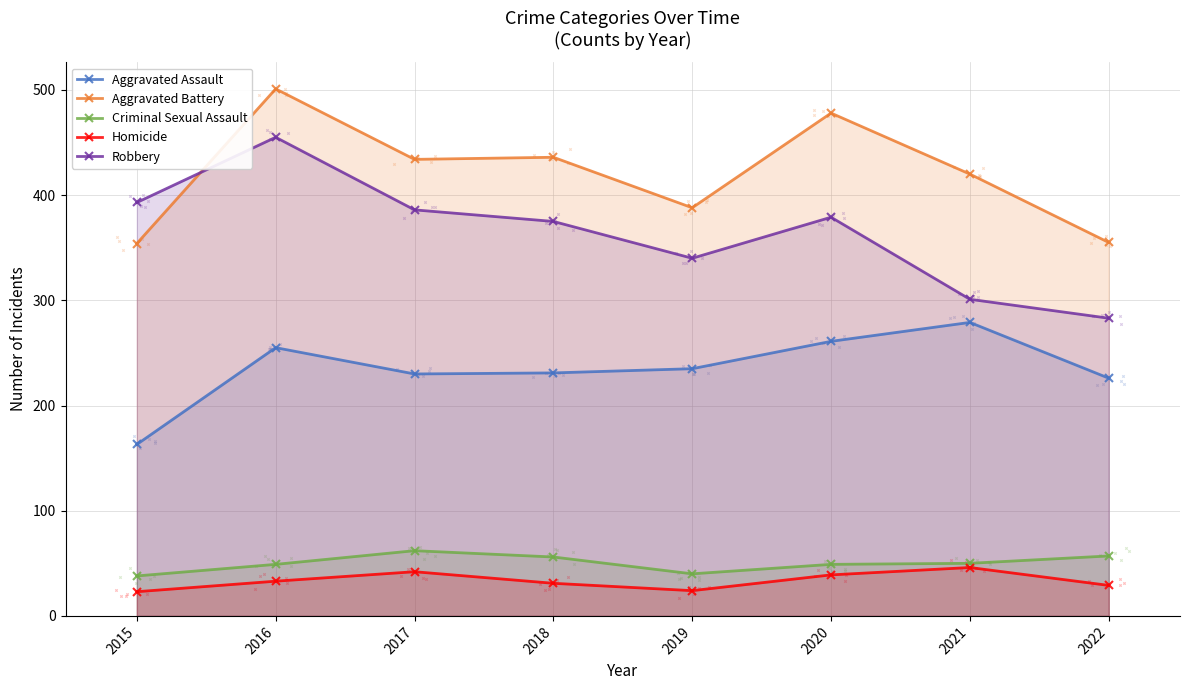

What is the total value across all series at 2018?

1129